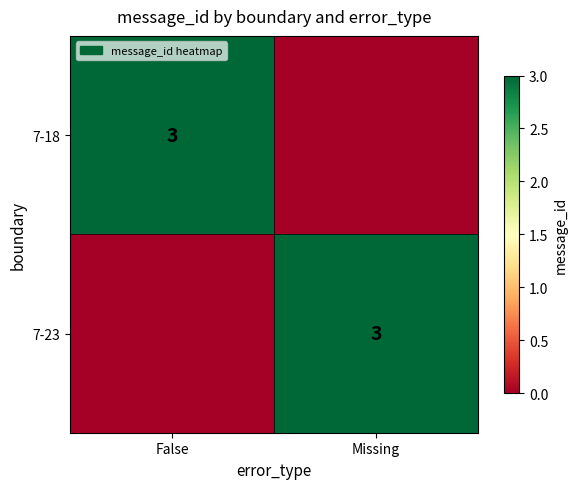

Is it true that 7-23 equals 3 at Missing?

True